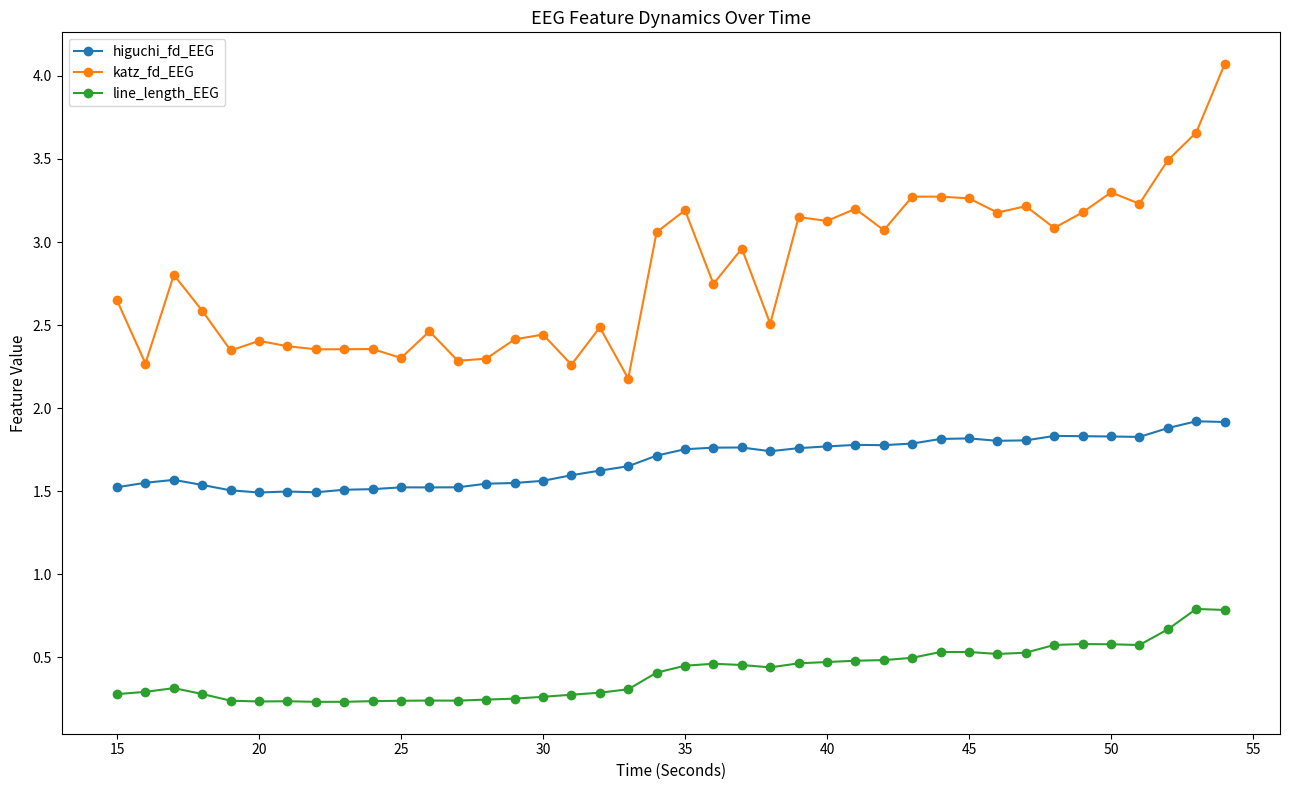

How many higuchi_fd_EEG values are between 1 and 2?

40